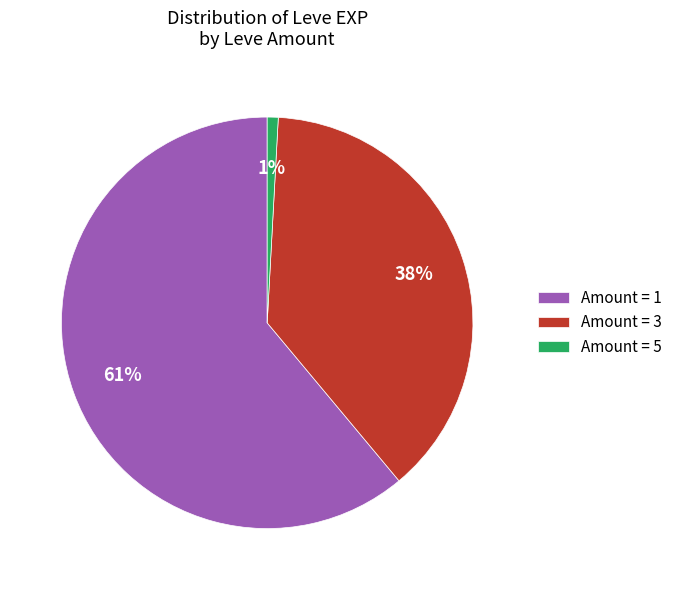

Which category accounts for the majority?

Amount = 1